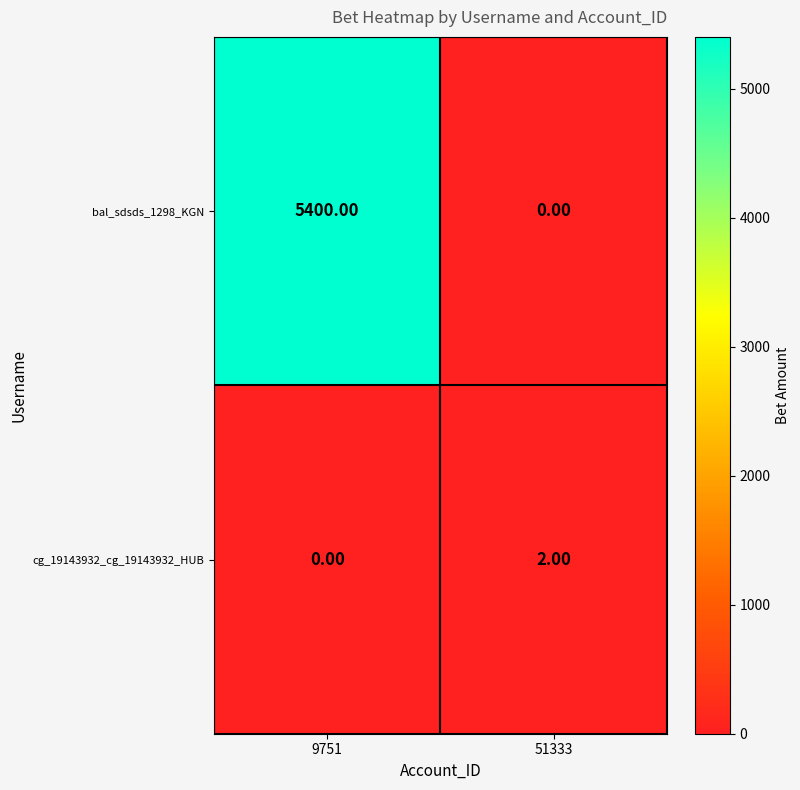

How many categories are shown in the chart?

2